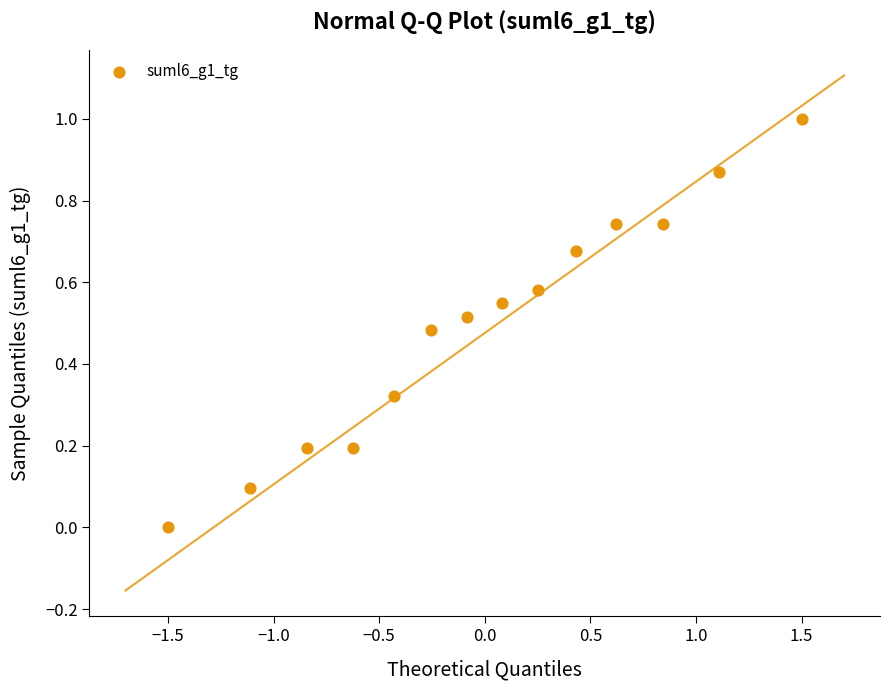

What is the range of Y values (max minus min)?

1.0